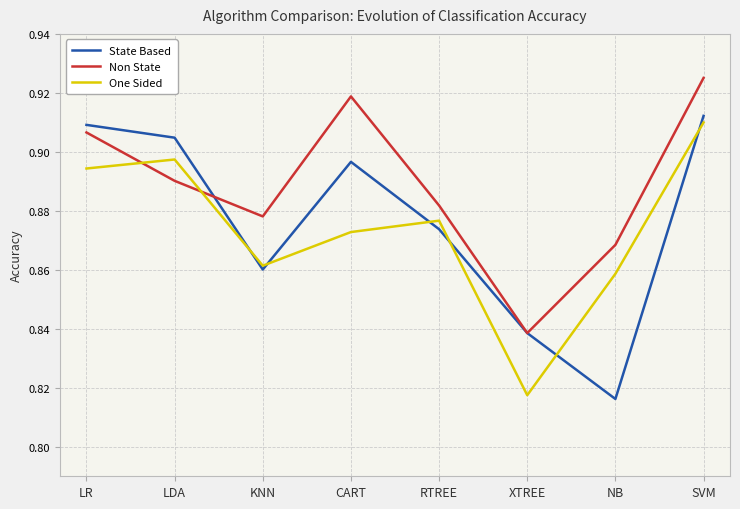

Which label corresponds to the largest value in the chart?

SVM